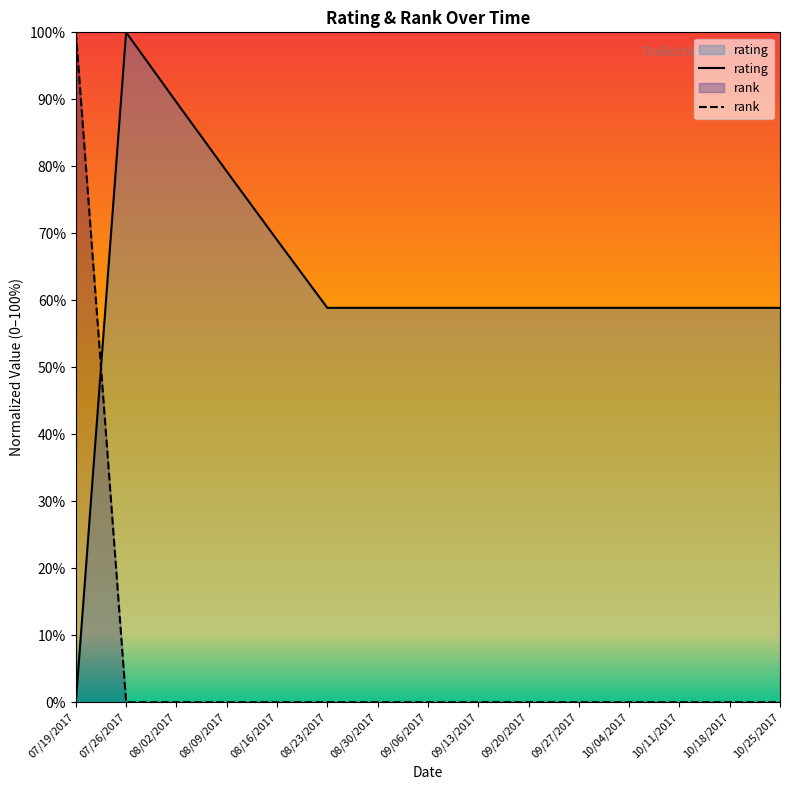

What is the sum of all rating values?

9.3